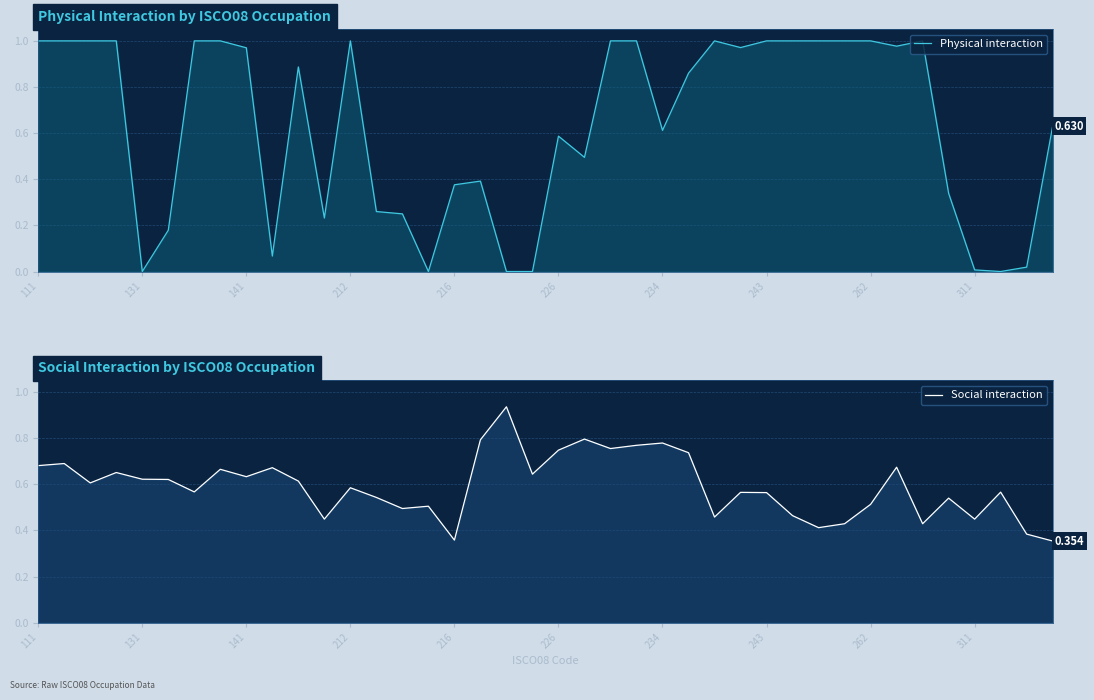

What is the sum of all Social interaction values?

23.7